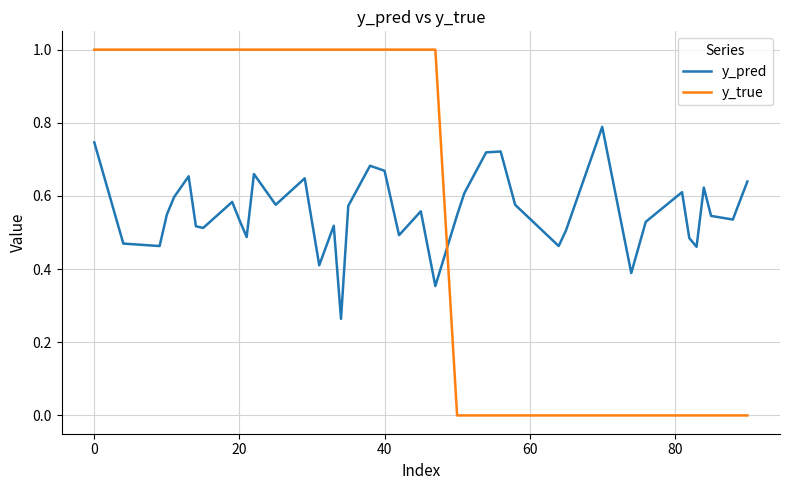

What is the difference between the maximum and minimum values in the y_true series?

1.0